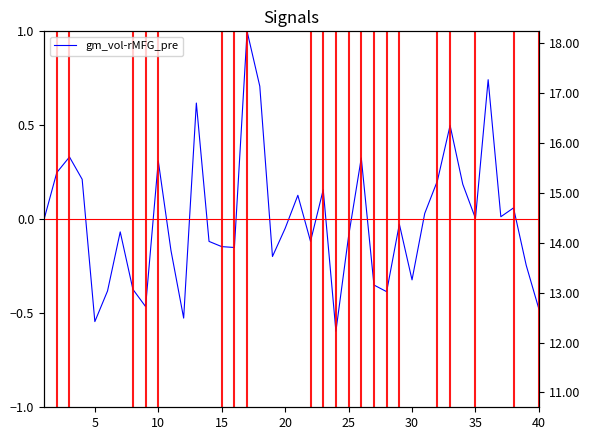

Count the number of data series in this chart.

2